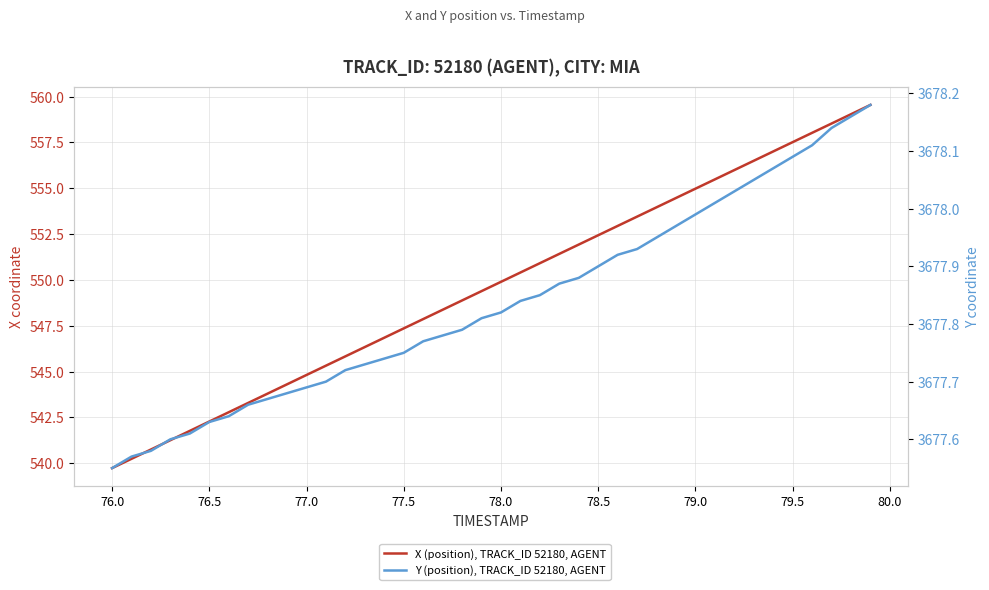

Reading left to right, extract all data points from this chart.

X (position), TRACK_ID 52180, AGENT: 539.7	540.2	540.8	541.3	541.8	542.3	542.8	543.3	543.8	544.3	544.8	545.3	545.8	546.3	546.8	547.4	547.9	548.4	548.9	549.4	549.9	550.4	550.9	551.4	551.9	552.4	552.9	553.5	554.0	554.5	555.0	555.5	556.0	556.5	557.0	557.5	558.0	558.5	559.0	559.5
Y (position), TRACK_ID 52180, AGENT: 3677.6	3677.6	3677.6	3677.6	3677.6	3677.6	3677.6	3677.7	3677.7	3677.7	3677.7	3677.7	3677.7	3677.7	3677.7	3677.8	3677.8	3677.8	3677.8	3677.8	3677.8	3677.8	3677.8	3677.9	3677.9	3677.9	3677.9	3677.9	3677.9	3678.0	3678.0	3678.0	3678.0	3678.1	3678.1	3678.1	3678.1	3678.1	3678.2	3678.2